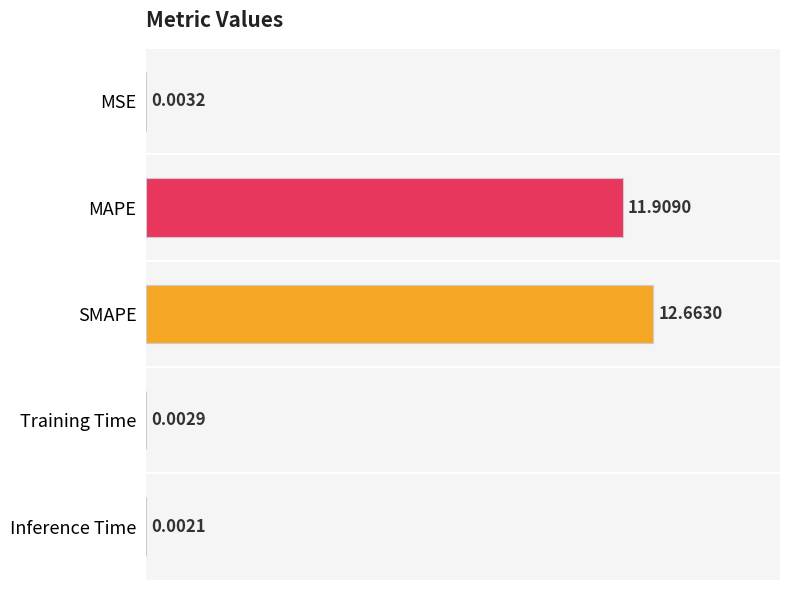

What is the change in value from MSE to SMAPE?

+12.7